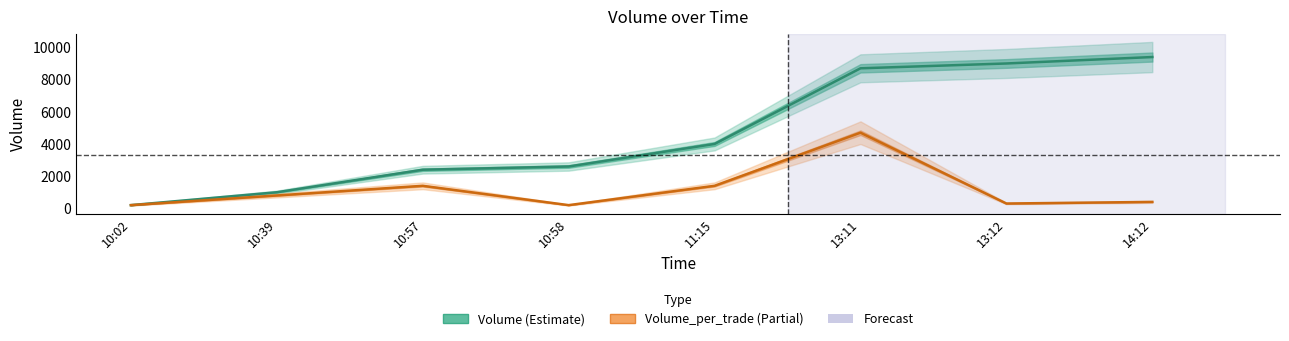

The Volume_per_trade series shows 1400 at 11:15. True or false?

True